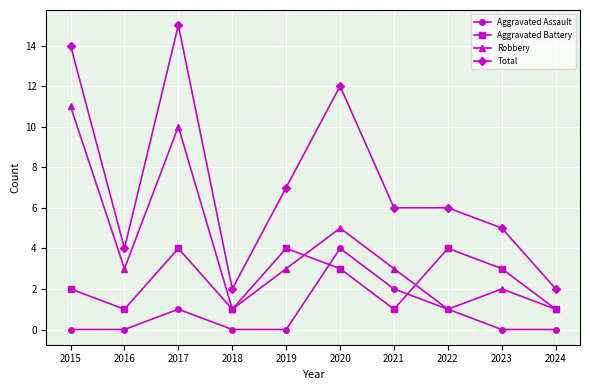

Which series has the largest total across all categories?

Total